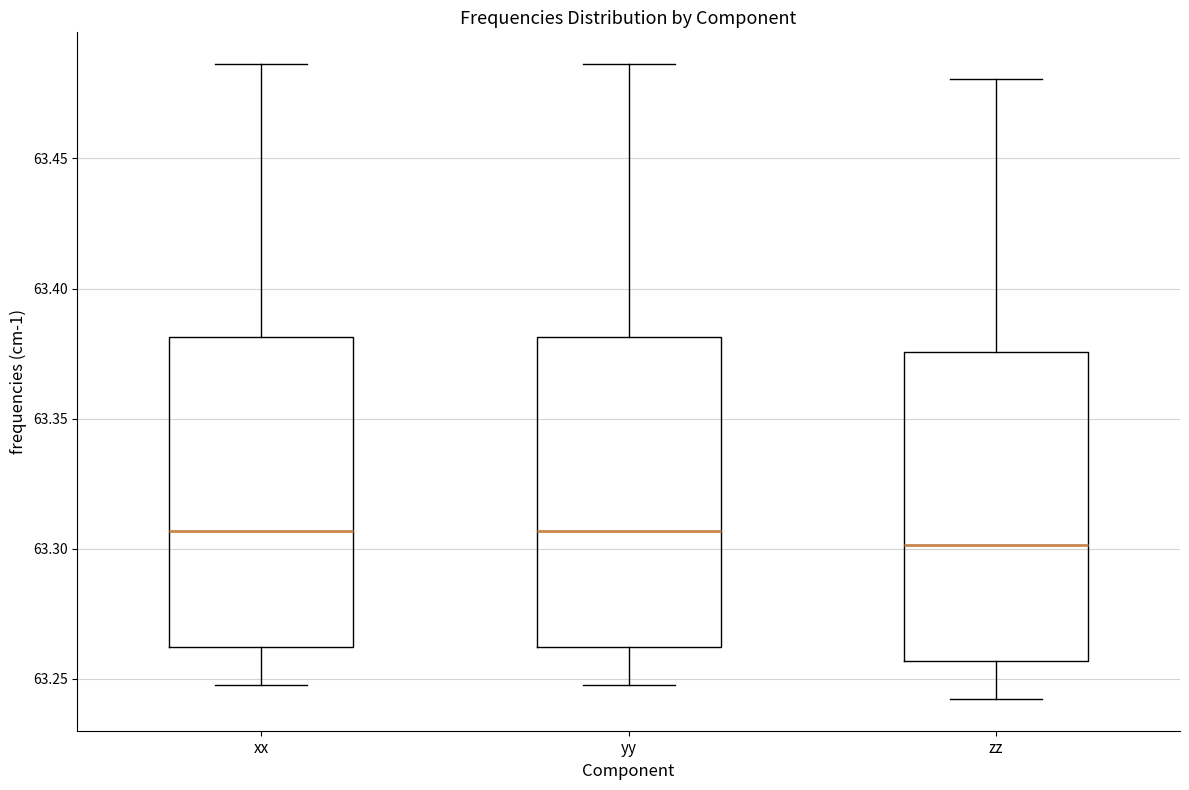

Reading left to right, read every box against the y-axis: the position of its median line, the range the box covers, and the ends of its whiskers. The values are not printed on the chart, so give them approximately, as read against the axis.

xx: median 63.305, box 63.260 to 63.380, whiskers 63.250 to 63.485
yy: median 63.305, box 63.260 to 63.380, whiskers 63.250 to 63.485
zz: median 63.300, box 63.255 to 63.375, whiskers 63.240 to 63.480